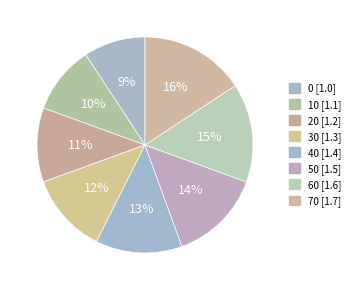

True or false: 40 accounts for 20% of the total.

False